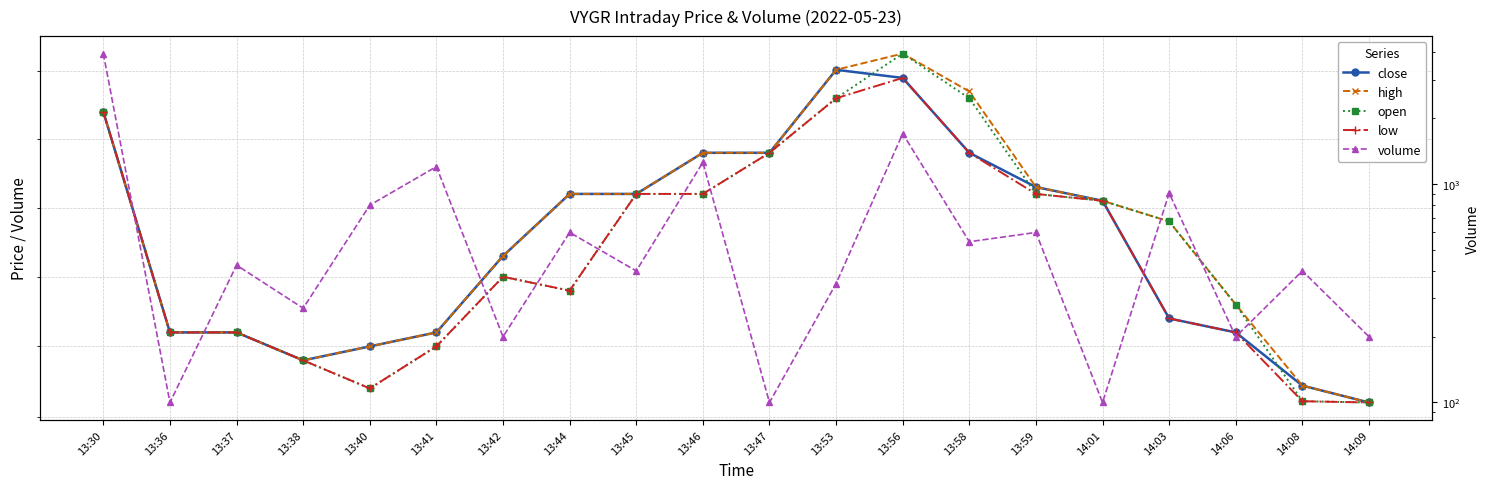

What value does the close series have at 13:56?

6.4